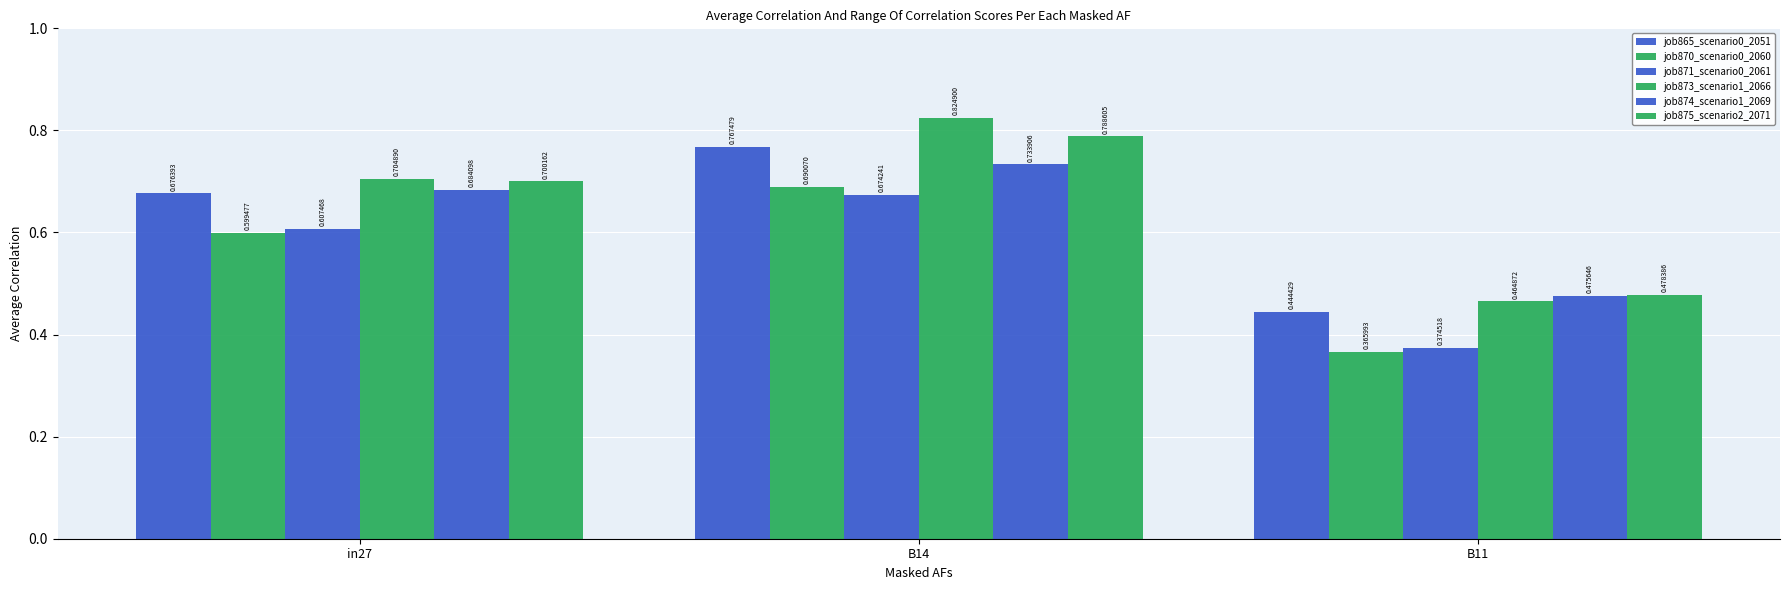

List the series in order of their peak value, highest first.

job873_scenario1_2066, job875_scenario2_2071, job865_scenario0_2051, job874_scenario1_2069, job870_scenario0_2060, job871_scenario0_2061